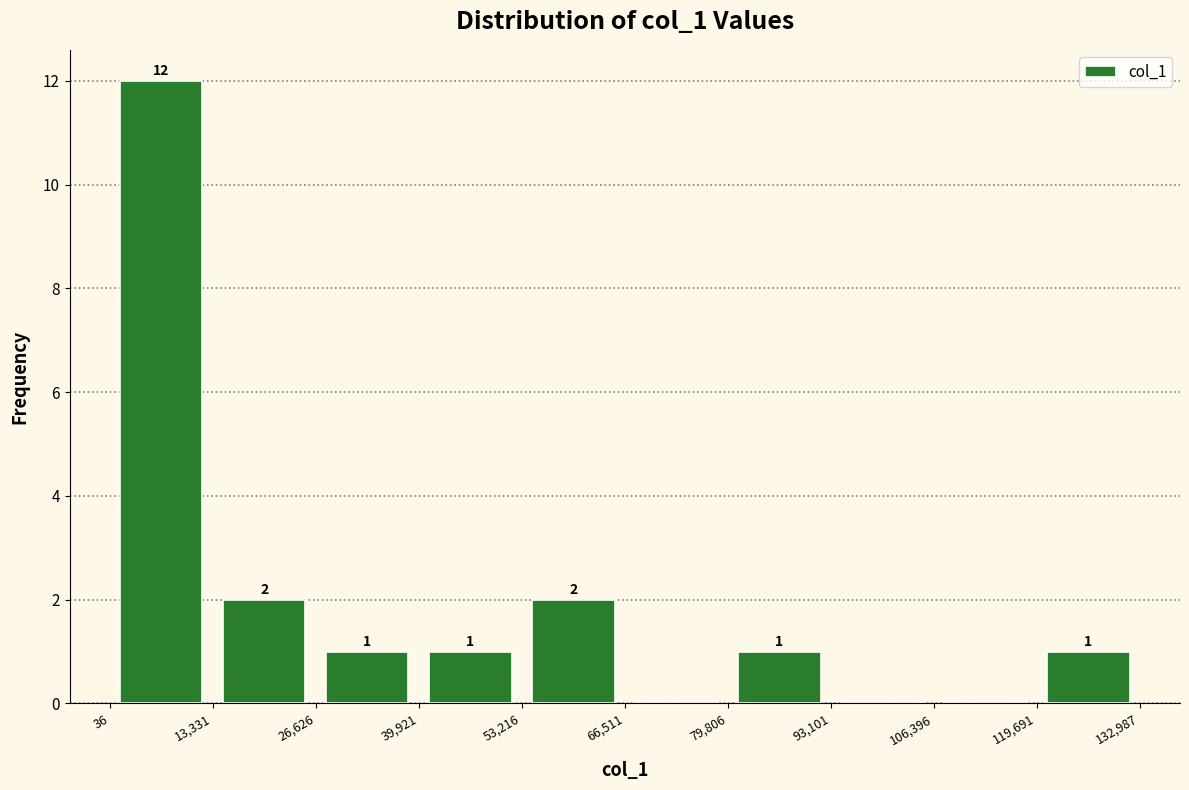

Which range on the x-axis has the tallest bar?

36 to 13,331